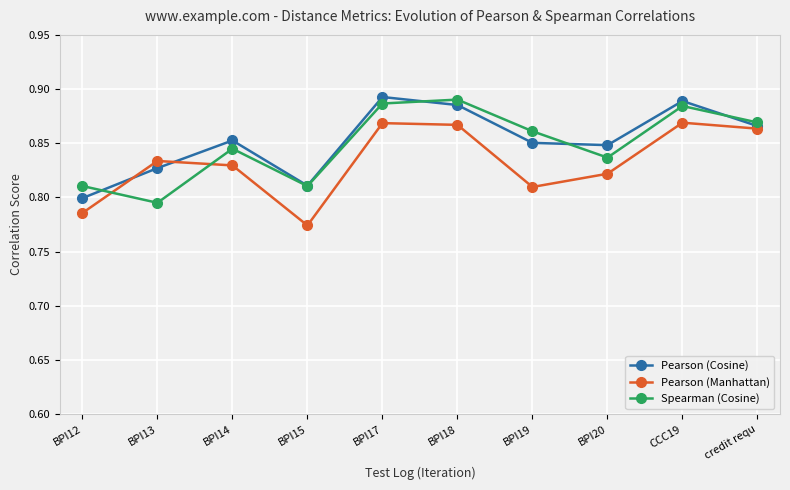

Is this an area chart (filled region under the line)?

No